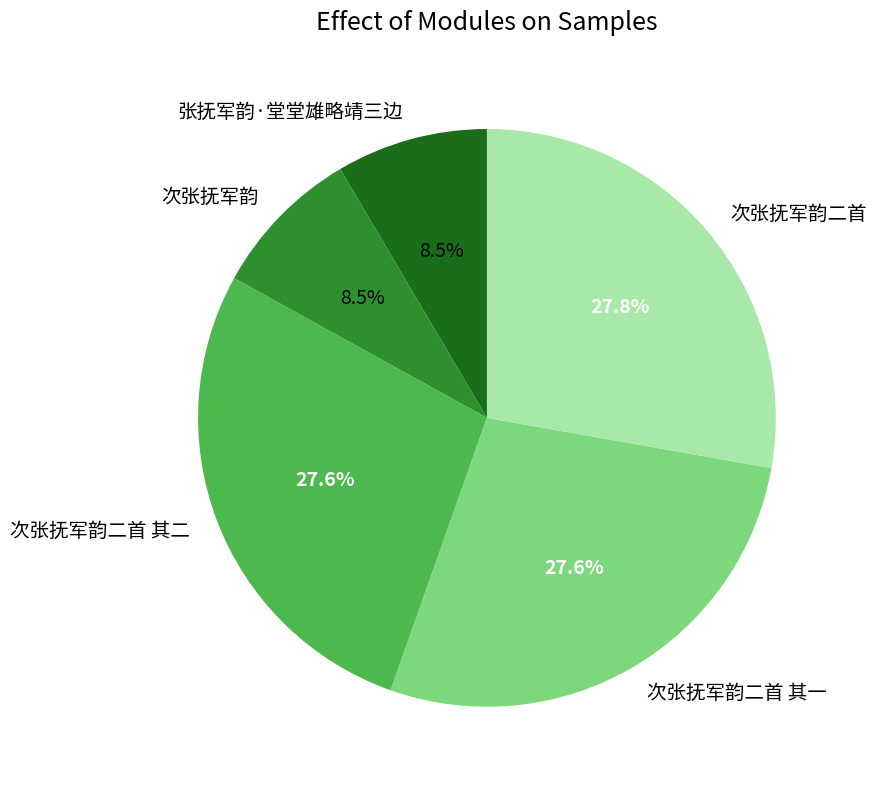

Which has a higher value, 次张抚军韵 or 次张抚军韵二首 其二?

次张抚军韵二首 其二